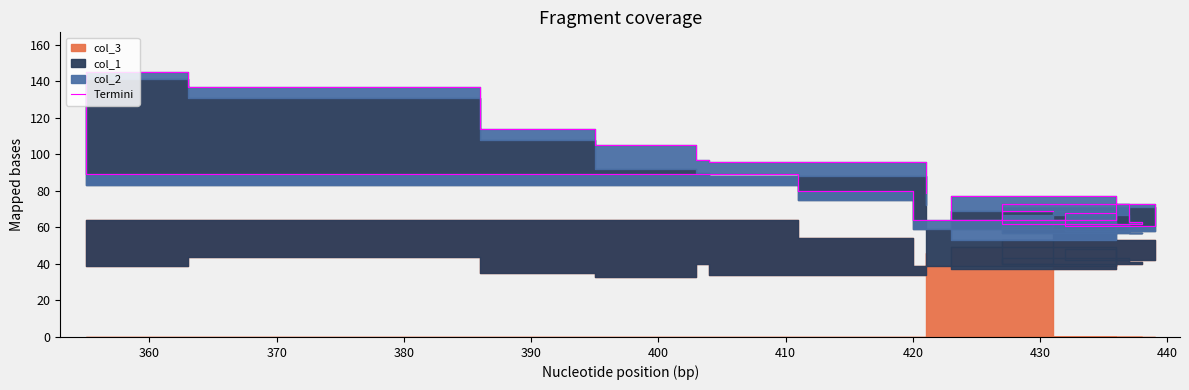

Does the chart display data point markers on the line(s)?

No